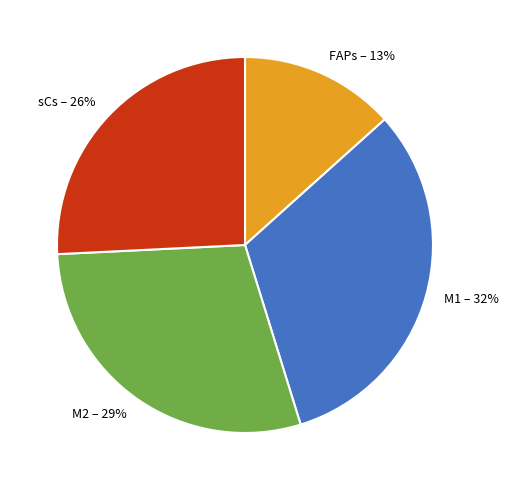

What is the largest slice in the pie chart?

M1